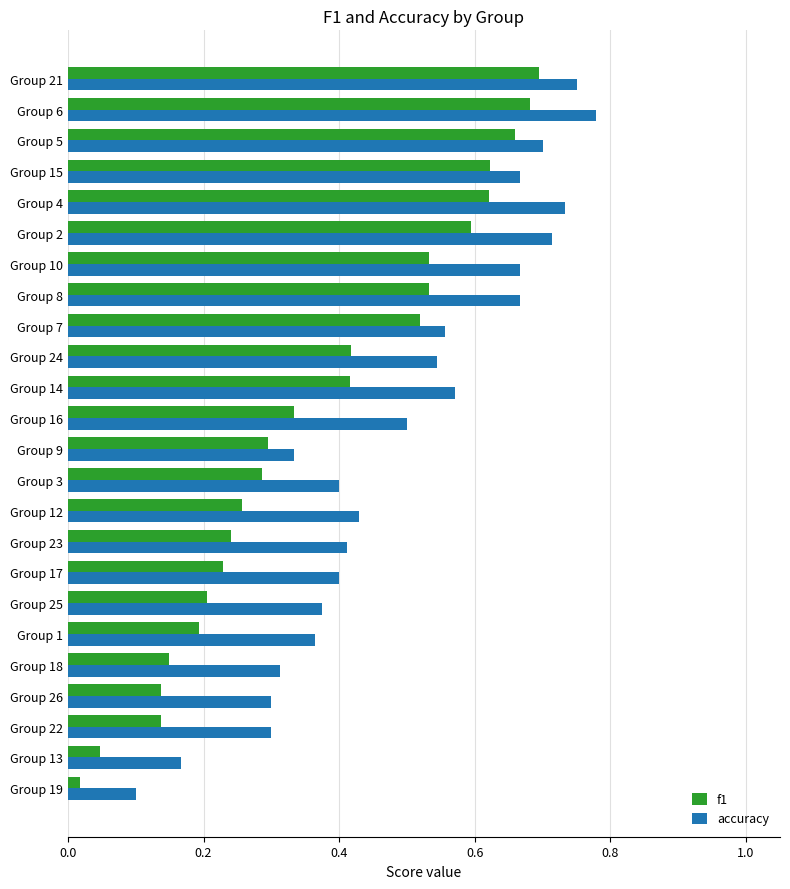

Rank the series by their average value, from highest to lowest.

accuracy, f1